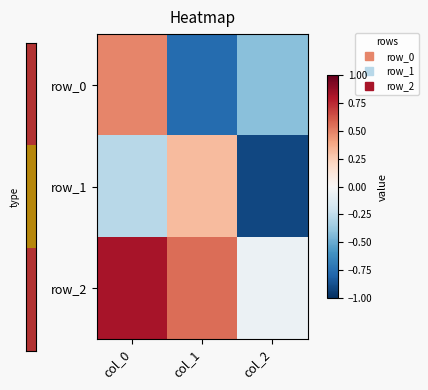

Where does the row_2 series first go above 0?

col_0